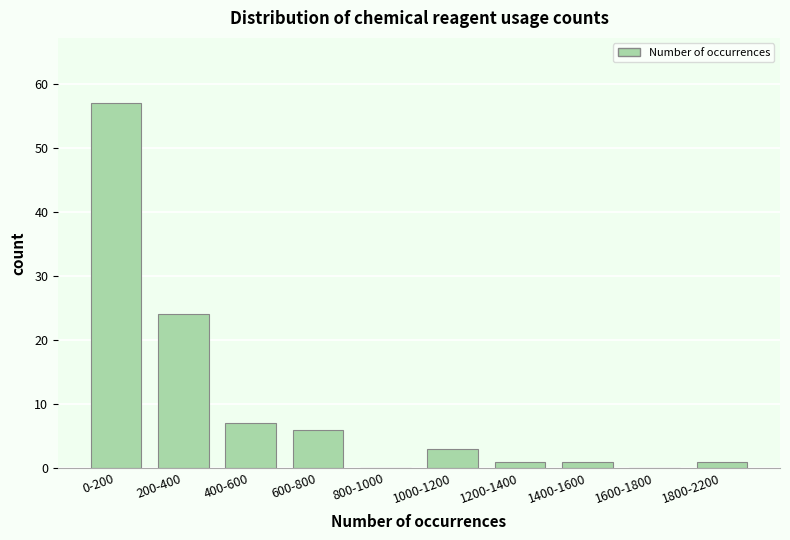

Reading right to left, transcribe all the data shown in this chart.

1800-2200=1	1600-1800=0	1400-1600=1	1200-1400=1	1000-1200=3	800-1000=0	600-800=6	400-600=7	200-400=24	0-200=57